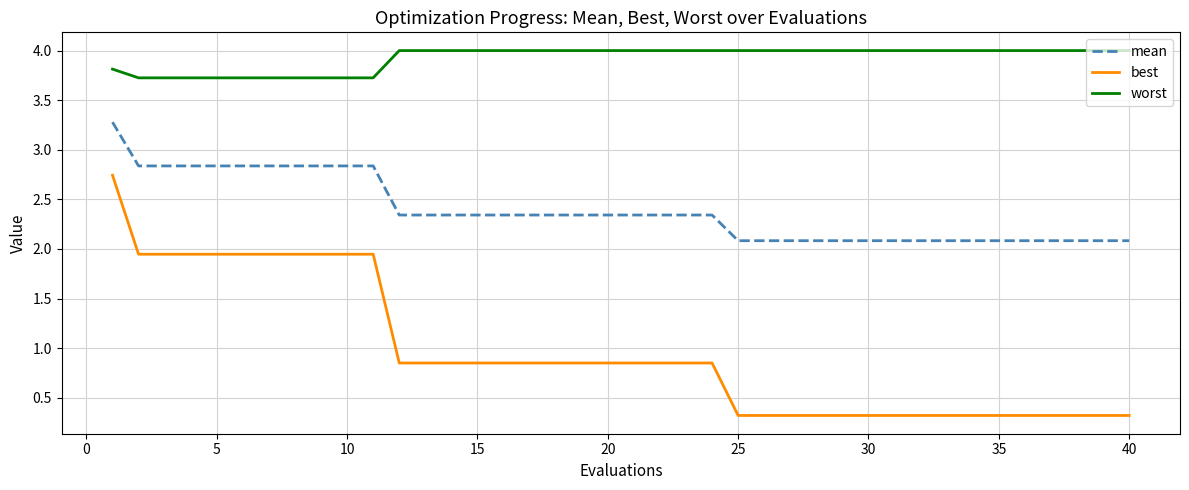

Rank the series by their maximum value, from lowest to highest.

best, mean, worst